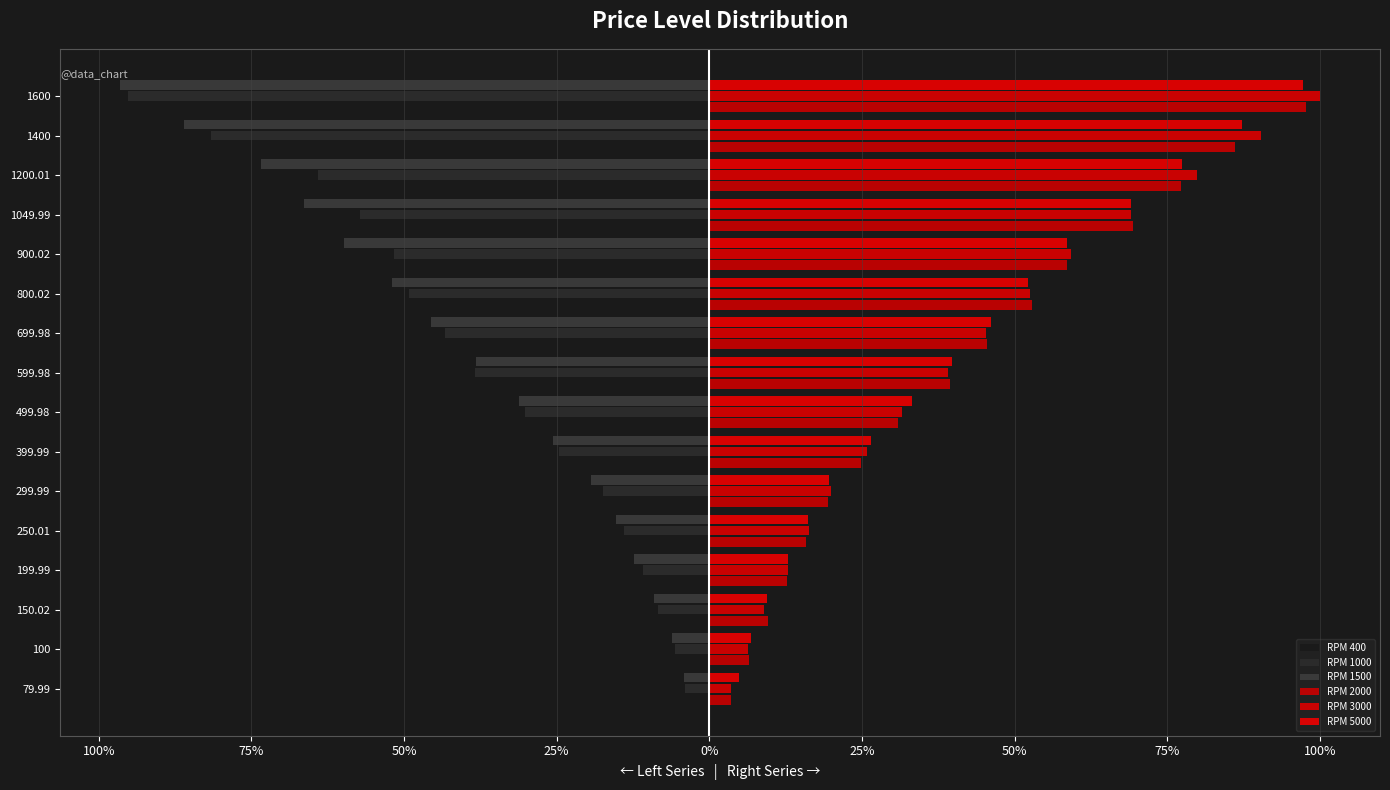

What is the average value of the RPM 1000 series?

-37.2